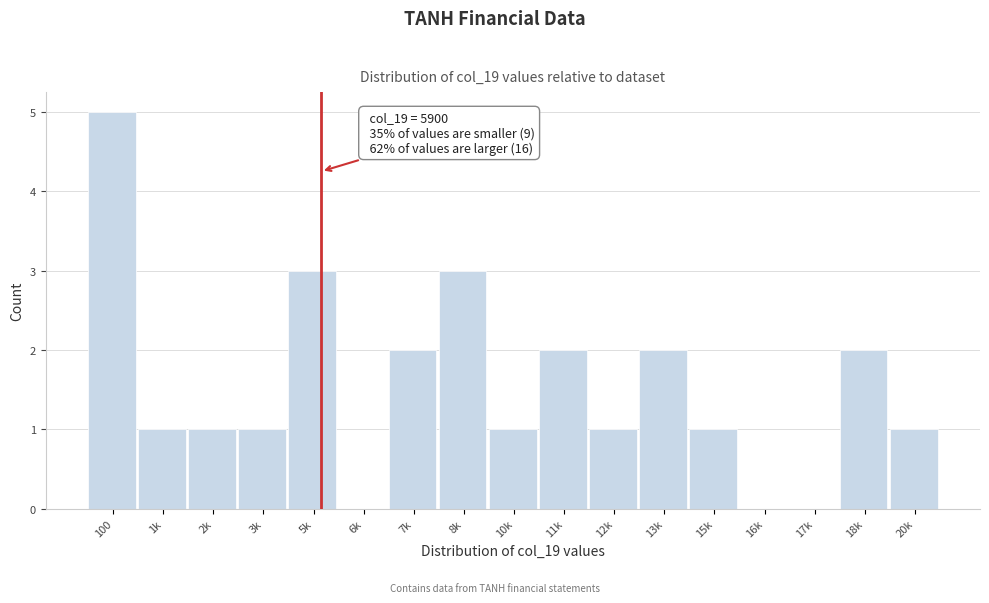

Reading left to right, extract all data points from this chart.

100=5	1k=1	2k=1	3k=1	5k=3	6k=0	7k=2	8k=3	10k=1	11k=2	12k=1	13k=2	15k=1	16k=0	17k=0	18k=2	20k=1